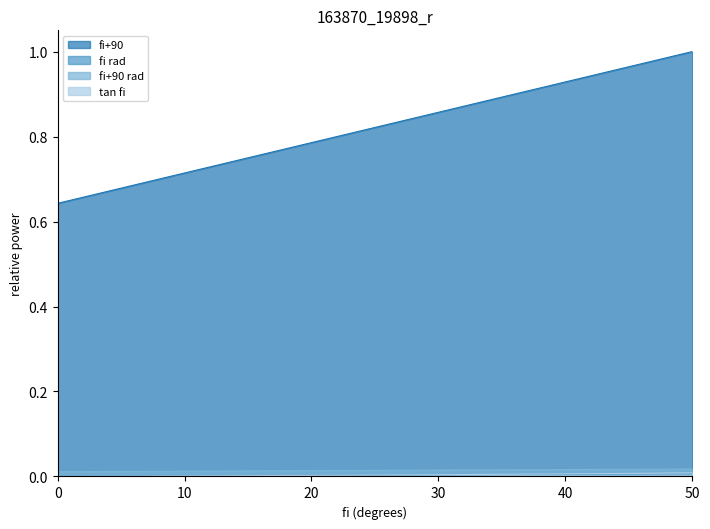

Which series has the largest range (max minus min)?

fi+90